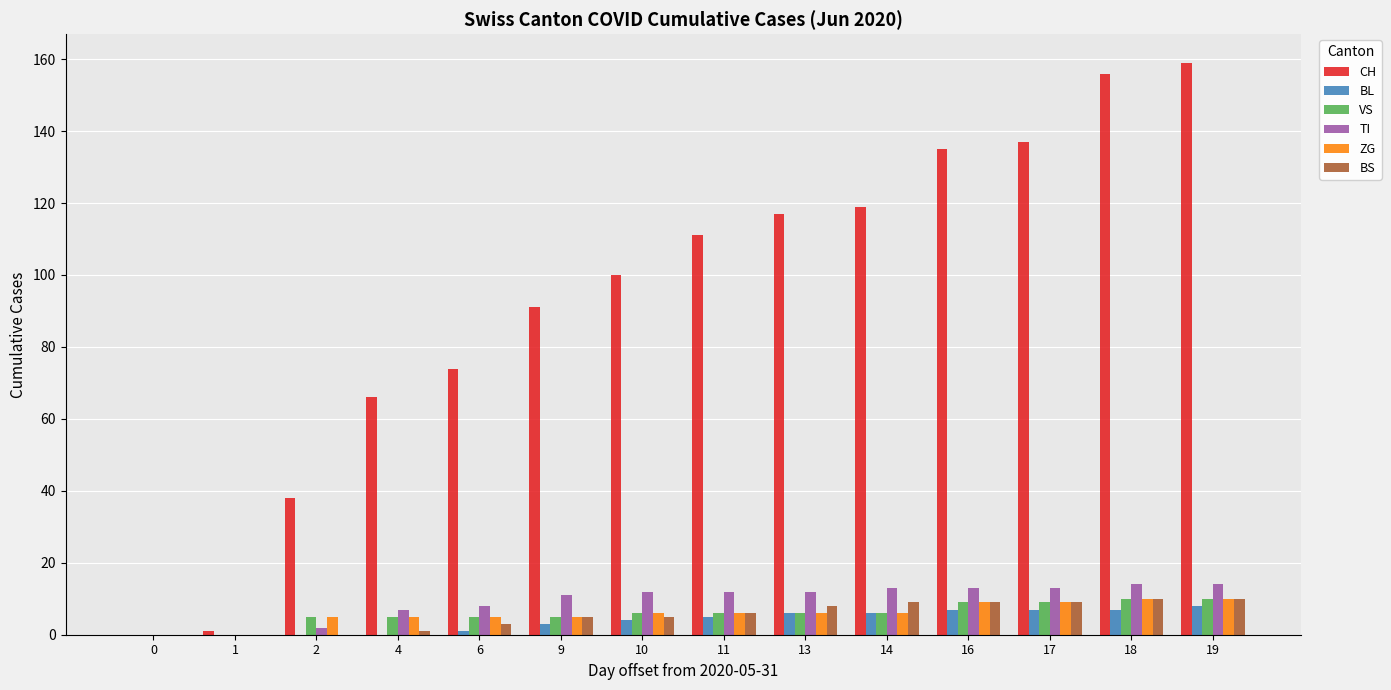

Is it true that VS equals 10 at 19?

True